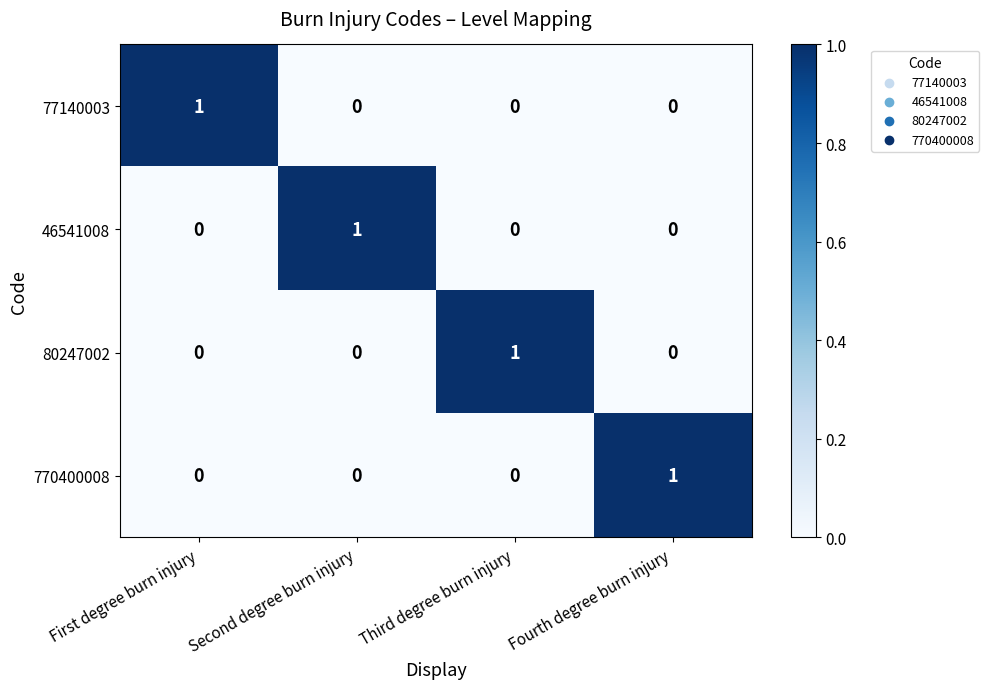

The value of 80247002 at First degree burn injury is 0. True or false?

True